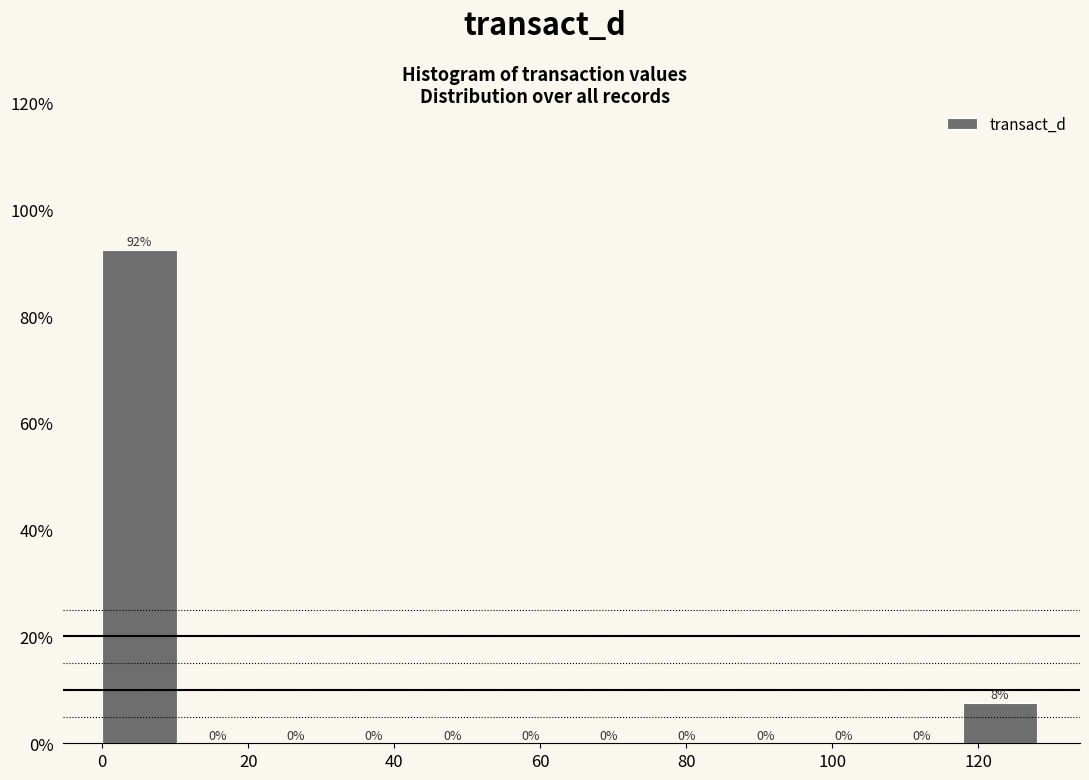

Which range on the x-axis has the tallest bar?

0 to 10